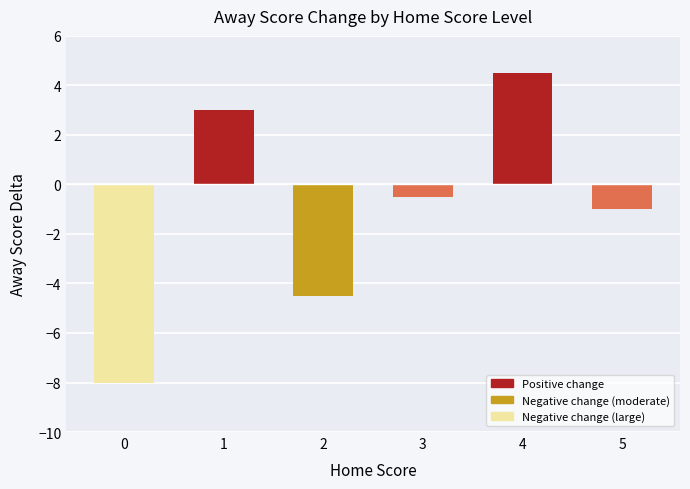

Is it true that the value at 0 is -12.2?

False